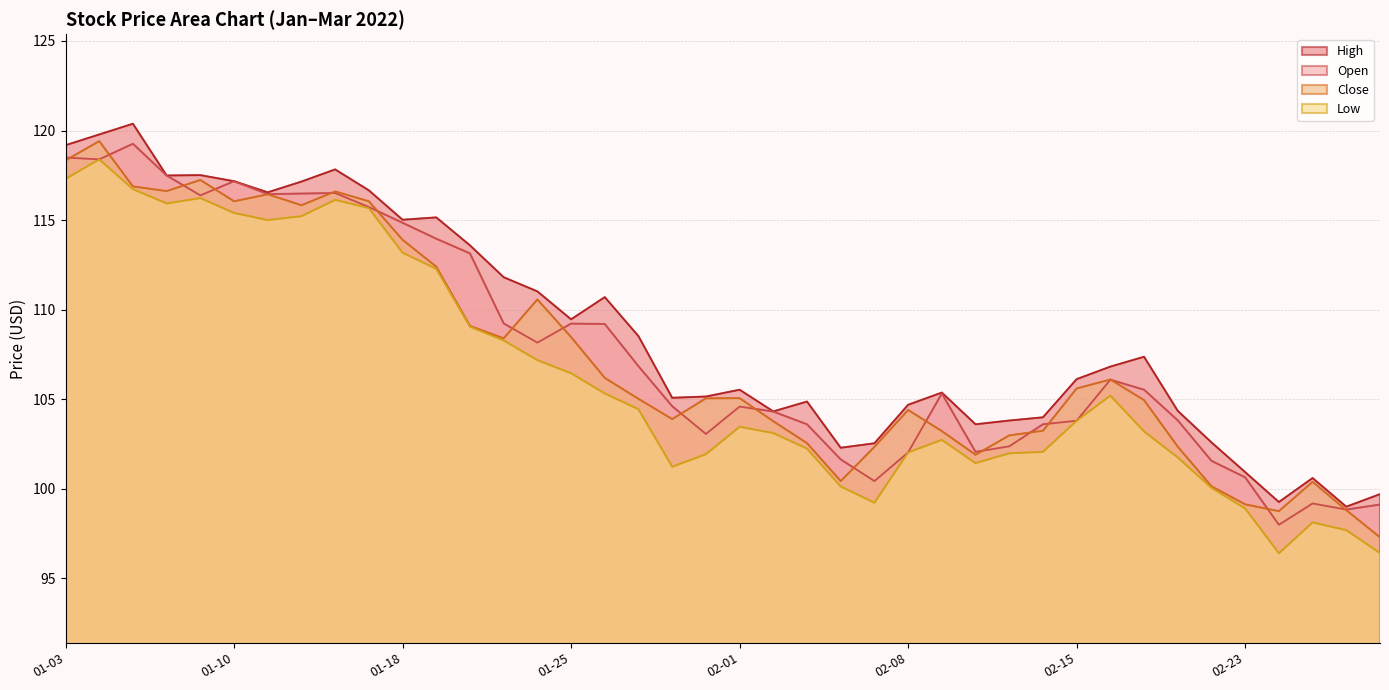

What is the difference between the Open values at 2022-02-18 and 2022-02-25?

4.6